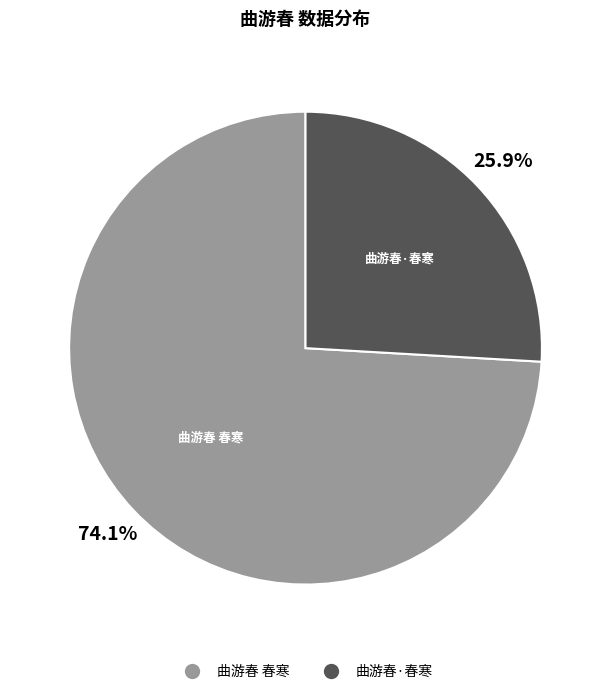

How many slices are in this pie chart?

2